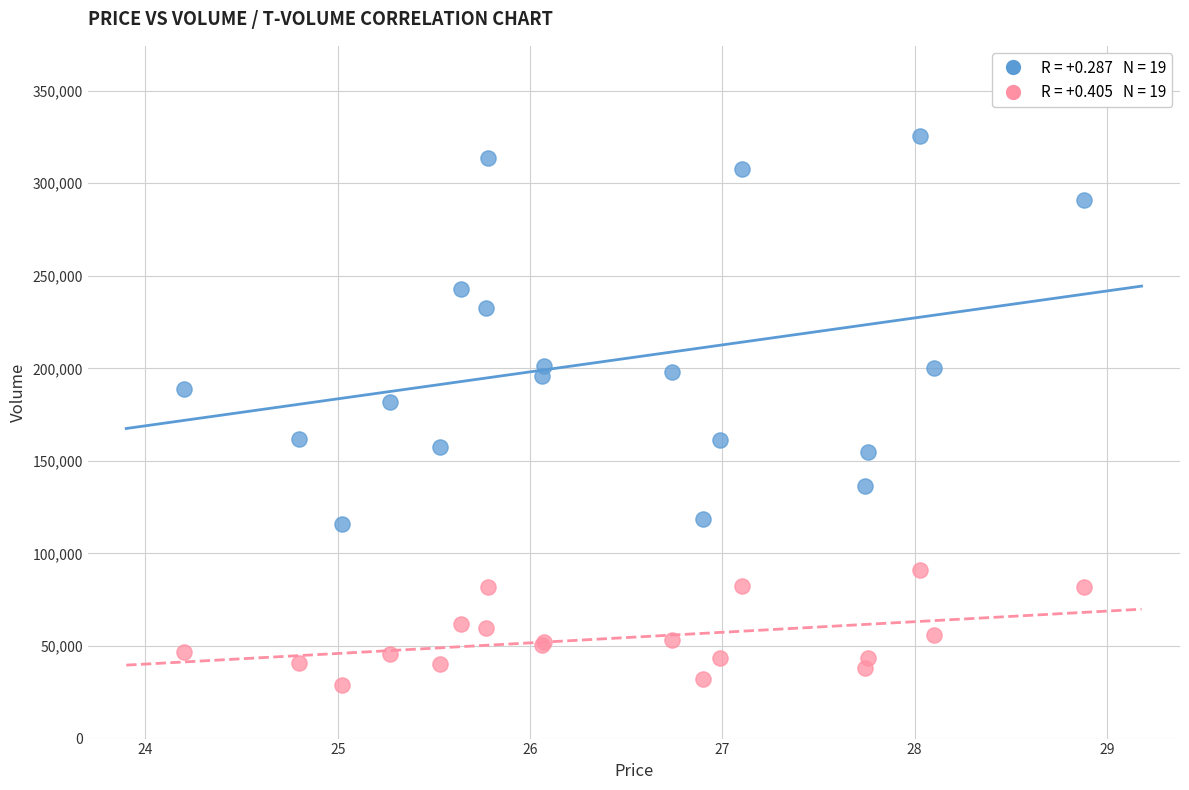

Across all series, what Y value is closest to 177264?

181650